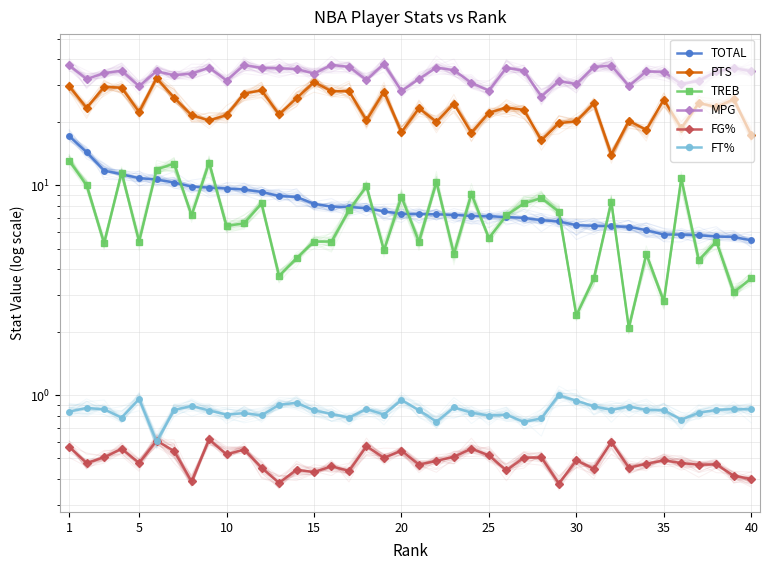

What is the difference between the maximum and minimum values in the FG% series?

0.2